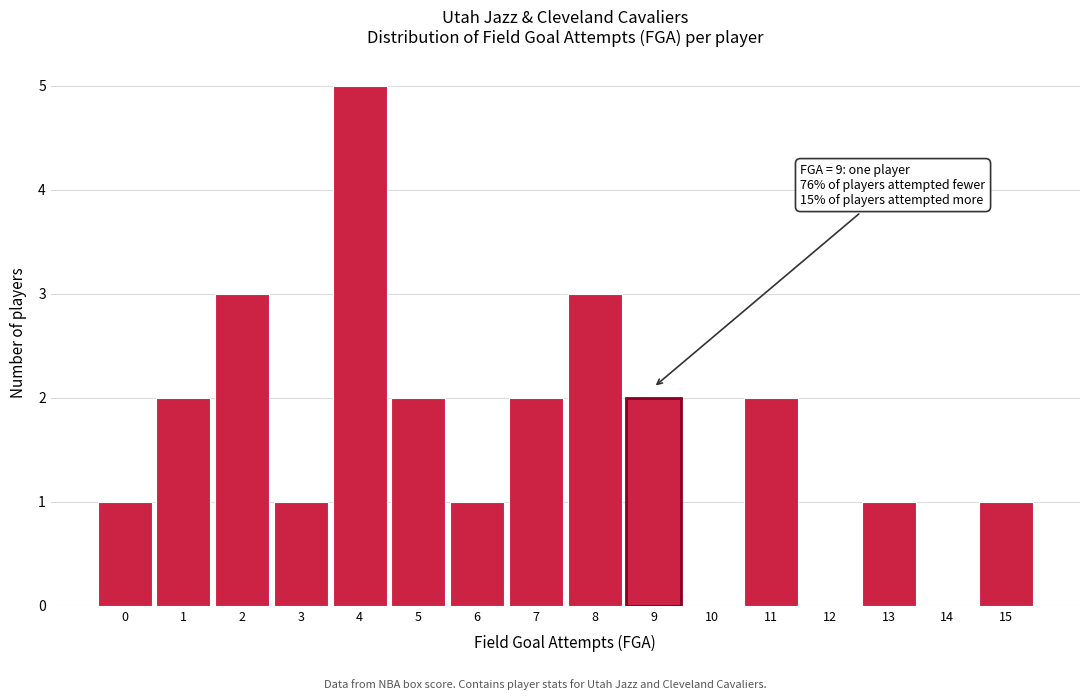

Over which range of the x-axis is the bar tallest?

3.5 to 4.5